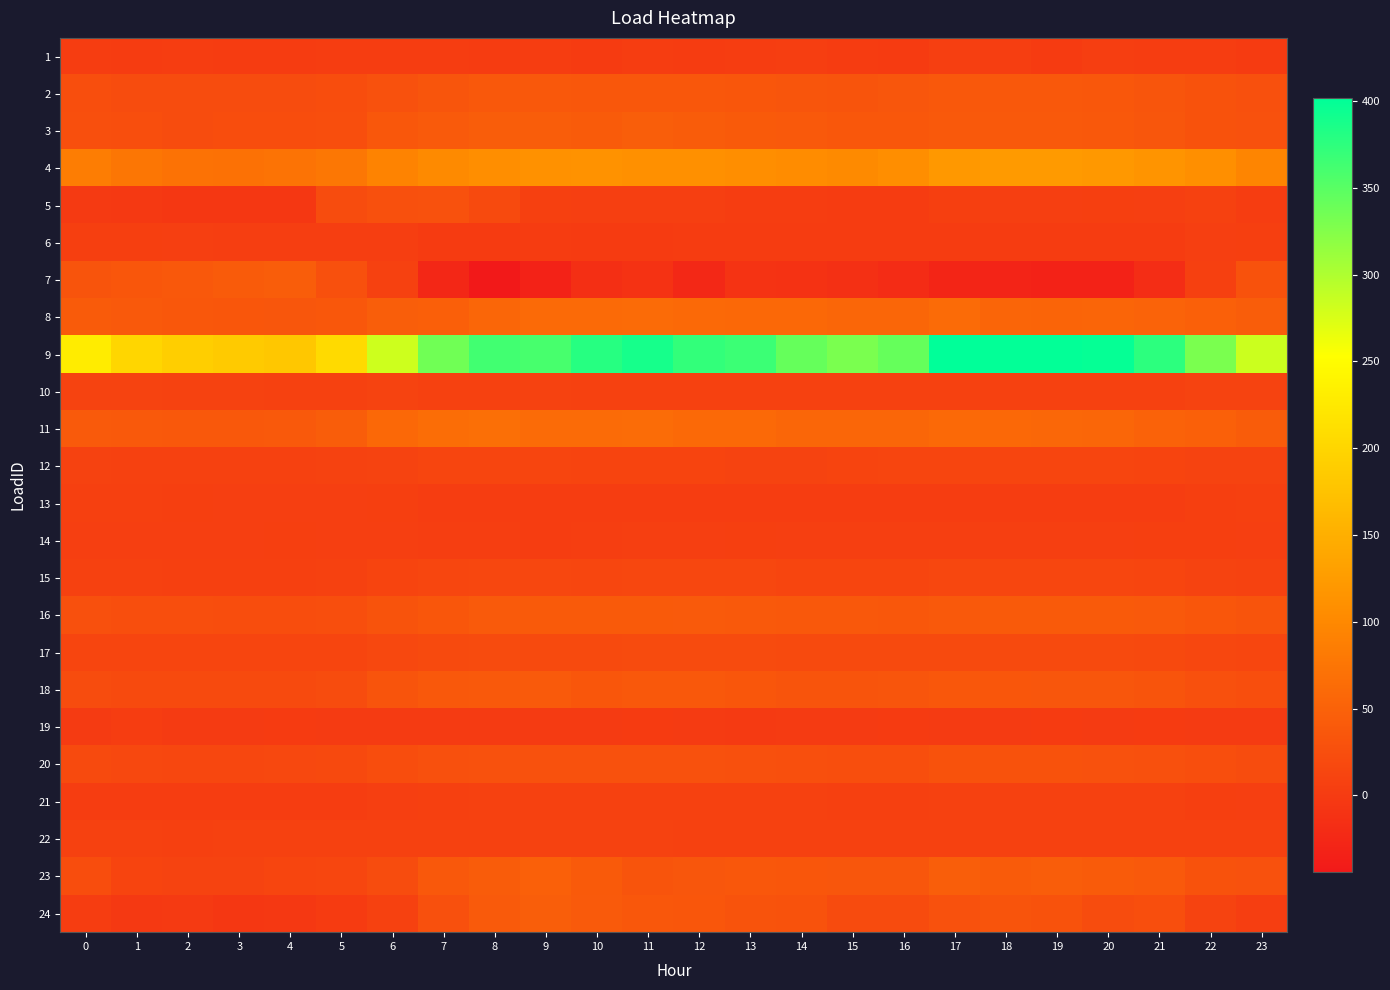

Reading right to left, extract all data points from this chart.

1: 23=0.7	22=2.0	21=2.7	20=3.6	19=0.8	18=4.0	17=4.5	16=0.3	15=1.2	14=4.4	13=2.2	12=0.9	11=2.1	10=0.7	9=3.2	8=1.1	7=3.1	6=2.0	5=2.1	4=1.0	3=1.0	2=2.7	1=1.2	0=2.9
2: 23=27.0	22=29.7	21=34.0	20=36.3	19=36.9	18=37.7	17=37.8	16=34.1	15=32.8	14=33.7	13=35.8	12=36.4	11=36.4	10=36.2	9=37.2	8=36.8	7=33.8	6=28.1	5=23.5	4=21.4	3=21.1	2=21.3	1=22.5	0=24.1
3: 23=28.2	22=29.1	21=34.4	20=38.1	19=39.2	18=38.6	17=38.6	16=36.4	15=36.4	14=39.0	13=40.2	12=42.9	11=45.5	10=41.6	9=44.0	8=44.0	7=40.2	6=36.0	5=24.2	4=23.2	3=23.3	2=21.7	1=24.0	0=25.8
4: 23=96.6	22=108.2	21=114.5	20=120.0	19=123.5	18=122.7	17=120.6	16=106.6	15=102.9	14=104.7	13=108.1	12=110.2	11=110.7	10=111.9	9=111.1	8=107.2	7=101.4	6=94.1	5=78.4	4=73.0	3=70.3	2=71.4	1=76.3	0=86.1
5: 23=3.1	22=8.0	21=5.2	20=5.4	19=5.2	18=4.8	17=5.4	16=1.3	15=1.3	14=2.6	13=3.4	12=4.9	11=4.4	10=4.6	9=7.0	8=18.9	7=28.4	6=27.2	5=22.7	4=-4.9	3=-4.9	2=-4.6	1=-2.9	0=-1.1
6: 23=5.3	22=4.9	21=1.2	20=1.3	19=1.2	18=1.1	17=1.4	16=1.2	15=1.2	14=1.1	13=1.1	12=0.9	11=0.8	10=0.9	9=1.1	8=0.8	7=0.9	6=4.2	5=3.9	4=4.0	3=4.3	2=4.7	1=5.4	0=5.5
7: 23=29.3	22=6.6	21=-18.7	20=-32.7	19=-32.7	18=-30.4	17=-28.7	16=-19.3	15=-14.3	14=-11.7	13=-10.2	12=-25.0	11=-11.5	10=-15.2	9=-32.3	8=-44.4	7=-26.0	6=8.7	5=27.1	4=44.1	3=41.7	2=37.0	1=35.2	0=33.1
8: 23=44.1	22=48.7	21=51.6	20=54.3	19=54.0	18=54.2	17=62.6	16=56.0	15=55.8	14=57.8	13=58.4	12=59.4	11=61.2	10=60.2	9=60.4	8=56.0	7=47.1	6=44.8	5=36.5	4=34.7	3=35.5	2=36.5	1=38.7	0=41.7
9: 23=283.2	22=330.4	21=375.6	20=398.5	19=400.0	18=400.1	17=402.0	16=342.3	15=330.3	14=342.3	13=366.3	12=372.0	11=388.6	10=379.1	9=359.8	8=363.5	7=336.5	6=282.4	5=206.2	4=182.1	3=185.6	2=190.3	1=201.0	0=228.8
10: 23=10.7	22=11.0	21=8.2	20=8.5	19=8.6	18=8.3	17=8.6	16=7.6	15=7.5	14=7.9	13=8.3	12=8.4	11=8.3	10=8.2	9=8.9	8=8.3	7=7.9	6=10.4	5=8.8	4=8.6	3=8.9	2=9.2	1=10.1	0=10.4
11: 23=42.8	22=48.0	21=50.1	20=56.1	19=57.3	18=58.4	17=59.7	16=56.5	15=55.3	14=56.1	13=59.9	12=59.4	11=62.9	10=62.8	9=62.4	8=66.4	7=64.3	6=58.4	5=44.1	4=39.2	3=37.8	2=37.9	1=38.9	0=40.1
12: 23=10.2	22=10.4	21=12.2	20=14.0	19=14.0	18=13.1	17=13.8	16=13.0	15=11.7	14=11.2	13=10.9	12=11.4	11=12.1	10=11.6	9=13.2	8=12.8	7=12.8	6=10.6	5=9.2	4=8.2	3=7.9	2=7.5	1=8.6	0=8.8
13: 23=6.2	22=6.0	21=2.6	20=3.3	19=3.2	18=3.1	17=3.4	16=3.2	15=3.0	14=3.0	13=3.1	12=2.9	11=2.6	10=2.8	9=2.7	8=2.2	7=2.2	6=5.5	5=4.7	4=4.8	3=5.1	2=5.4	1=6.2	0=6.3
14: 23=4.8	22=5.3	21=5.6	20=4.9	19=4.9	18=5.0	17=4.9	16=4.6	15=4.5	14=5.1	13=5.3	12=4.9	11=4.4	10=3.9	9=3.2	8=3.7	7=4.3	6=5.2	5=5.1	4=5.5	3=4.9	2=5.0	1=5.0	0=5.0
15: 23=9.5	22=10.9	21=13.2	20=14.2	19=14.5	18=14.7	17=15.4	16=13.2	15=12.5	14=13.4	13=15.0	12=15.3	11=15.2	10=14.5	9=15.2	8=15.1	7=14.2	6=11.6	5=7.6	4=6.8	3=6.8	2=6.8	1=7.3	0=7.9
16: 23=31.7	22=35.5	21=38.6	20=40.6	19=40.6	18=40.6	17=38.6	16=36.1	15=36.9	14=37.6	13=38.7	12=39.4	11=40.2	10=40.2	9=40.3	8=39.4	7=35.3	6=30.8	5=24.7	4=23.4	3=23.4	2=23.7	1=24.8	0=27.9
17: 23=14.2	22=15.0	21=17.7	20=18.8	19=18.8	18=19.4	17=19.7	16=19.3	15=19.3	14=19.6	13=20.5	12=20.5	11=20.8	10=19.8	9=19.8	8=20.5	7=19.7	6=17.4	5=13.5	4=12.6	3=12.4	2=12.4	1=12.3	0=13.2
18: 23=24.2	22=27.3	21=31.9	20=34.3	19=34.8	18=35.0	17=36.2	16=33.4	15=31.7	14=32.2	13=35.0	12=36.7	11=37.8	10=35.6	9=39.3	8=38.8	7=37.8	6=31.9	5=22.6	4=19.1	3=18.7	2=18.9	1=20.0	0=21.3
19: 23=-0.2	22=-0.1	21=0.1	20=-0.2	19=0.5	18=-0.2	17=0.0	16=0.5	15=-0.2	14=-0.2	13=-0.9	12=-0.5	11=0.4	10=-0.1	9=-0.0	8=-0.5	7=-0.3	6=0.0	5=-0.1	4=0.2	3=-0.1	2=-0.5	1=2.4	0=0.0
20: 23=21.0	22=24.5	21=27.3	20=28.5	19=29.4	18=29.1	17=28.9	16=24.6	15=24.3	14=25.9	13=26.8	12=28.4	11=28.8	10=28.0	9=28.6	8=28.2	7=26.9	6=23.4	5=18.0	4=16.7	3=16.1	2=16.2	1=17.0	0=18.5
21: 23=5.1	22=5.9	21=7.5	20=7.7	19=7.7	18=7.7	17=7.5	16=7.0	15=7.0	14=7.2	13=7.6	12=7.6	11=7.6	10=7.6	9=7.6	8=7.3	7=7.0	6=5.1	5=3.2	4=3.2	3=3.2	2=3.2	1=3.2	0=3.2
22: 23=7.4	22=7.4	21=7.4	20=8.0	19=8.5	18=7.7	17=8.5	16=8.3	15=7.8	14=8.6	13=8.7	12=8.8	11=8.9	10=9.1	9=9.0	8=8.3	7=8.5	6=8.1	5=7.2	4=7.2	3=7.5	2=6.8	1=7.1	0=7.4
23: 23=28.6	22=30.5	21=38.8	20=41.5	19=44.0	18=41.8	17=44.6	16=34.5	15=34.9	14=35.5	13=36.6	12=34.3	11=32.5	10=40.2	9=48.7	8=42.8	7=37.5	6=22.3	5=14.3	4=13.4	3=11.0	2=10.4	1=11.5	0=23.5
24: 23=3.9	22=10.9	21=23.7	20=21.7	19=28.9	18=32.1	17=28.2	16=20.8	15=20.9	14=30.3	13=30.7	12=35.0	11=36.5	10=39.5	9=44.7	8=39.7	7=27.6	6=7.5	5=0.8	4=-3.5	3=-4.8	2=-1.1	1=-2.9	0=2.6